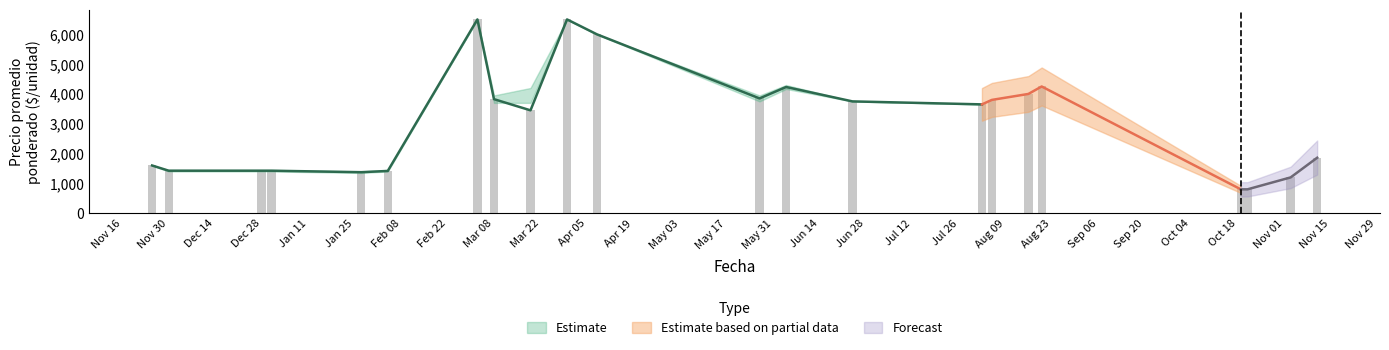

At 2021-08-02, list the series in order from largest to smallest.

Precio promedio ponderado, Precio minimo, Precio maximo